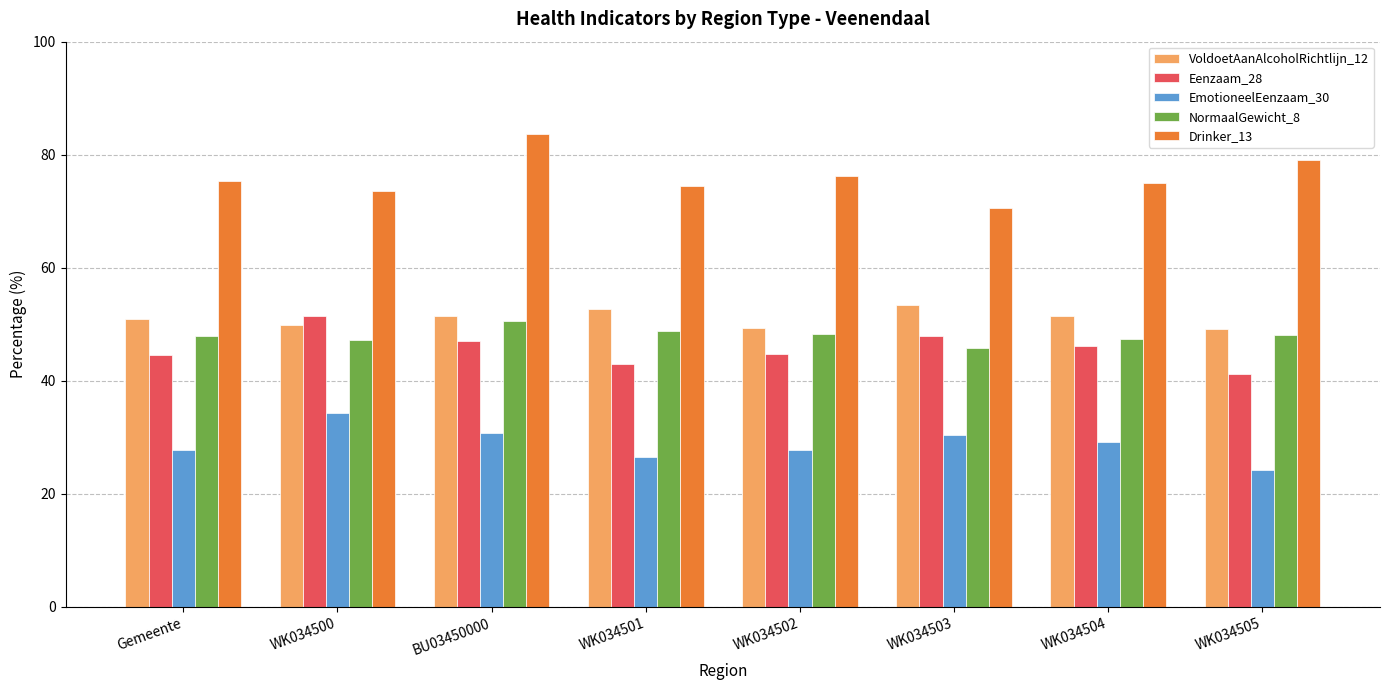

What is the label of the 2nd bar from the right?

WK034504